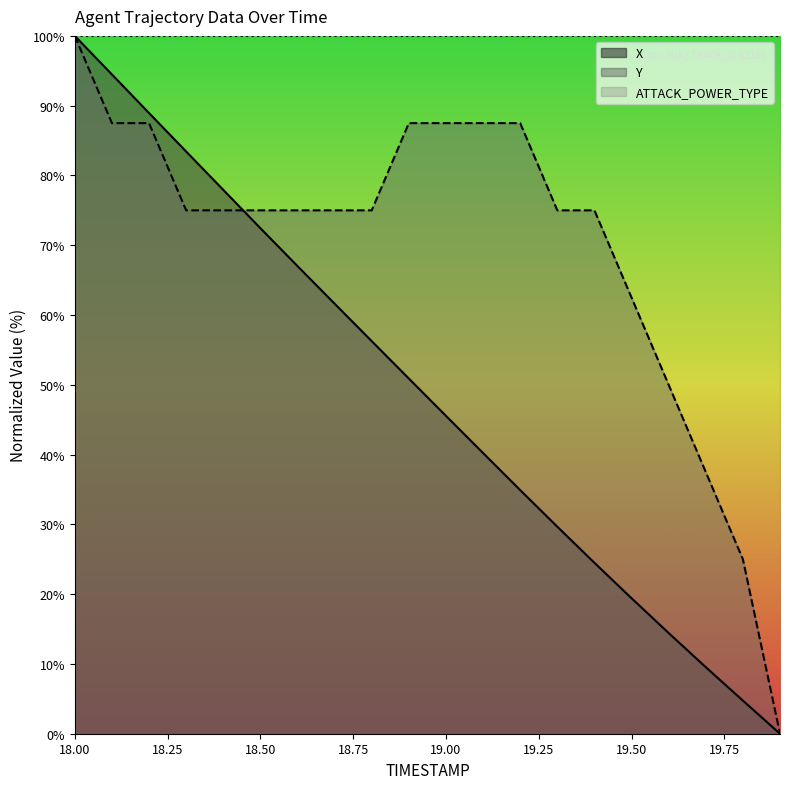

Which series has the largest range (max minus min)?

X